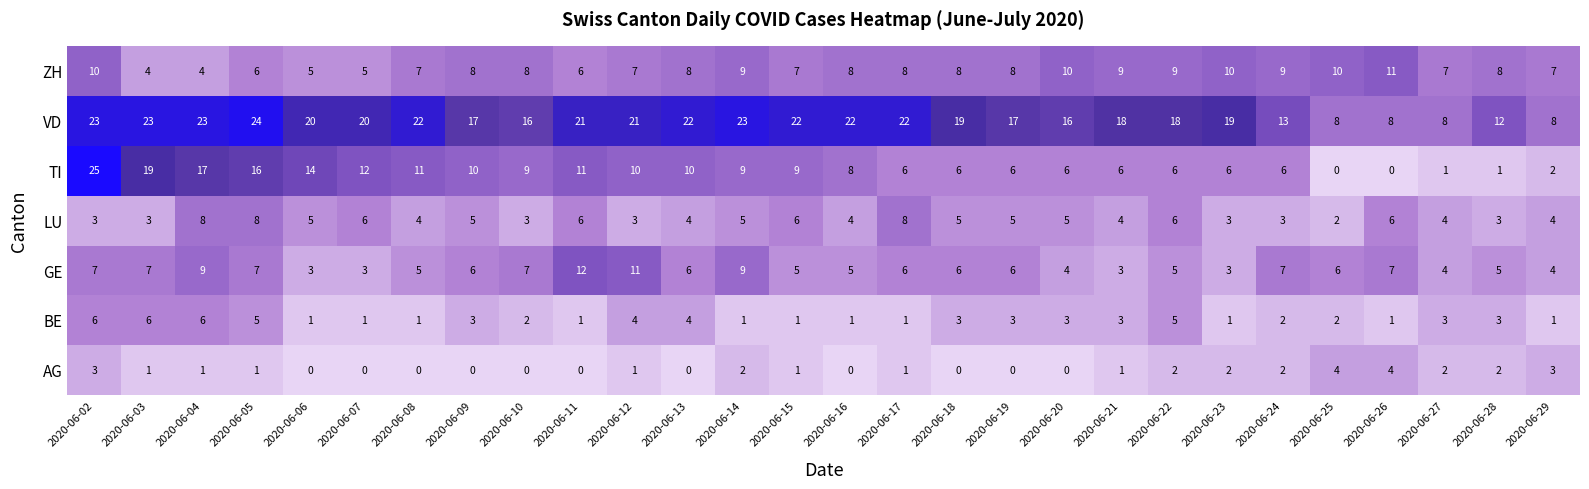

Count the LU values in the range 3 to 6.

24